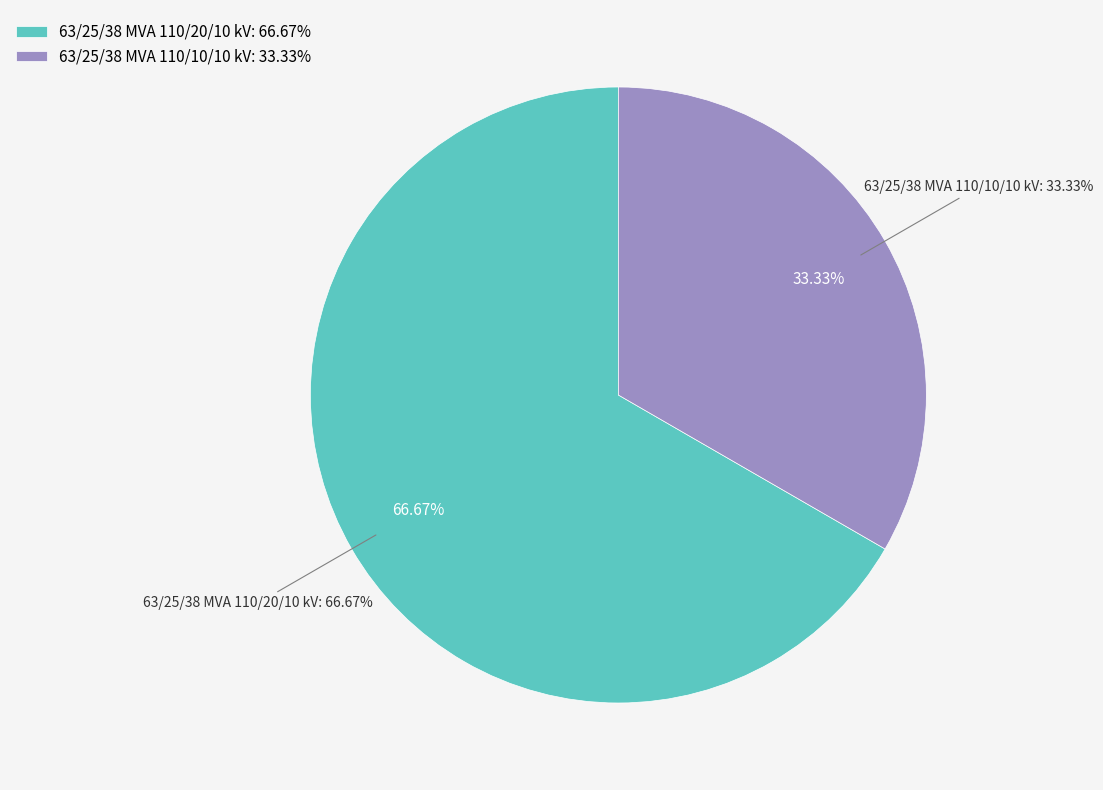

To the nearest percent, what portion does 63/25/38 MVA 110/10/10 kV represent?

33%